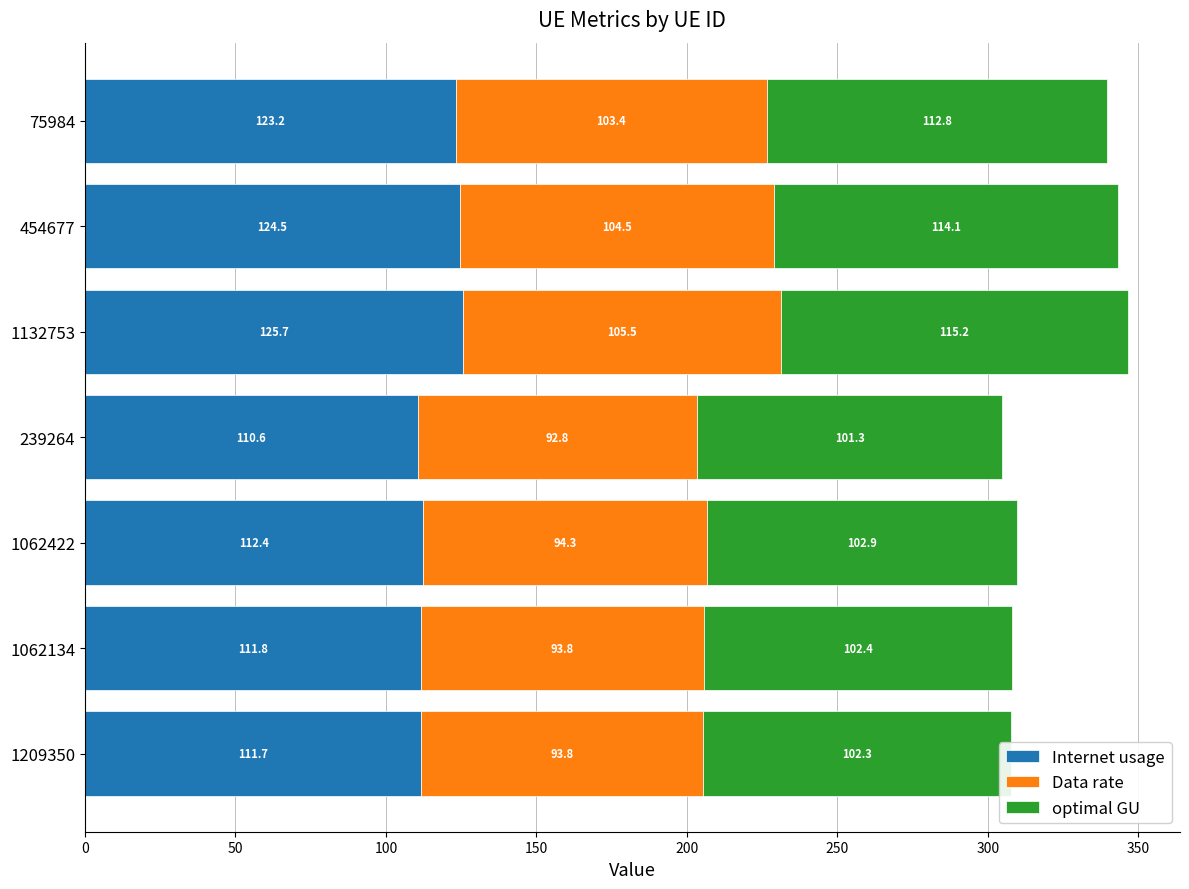

What is the difference between the second highest and minimum values in the Internet usage series?

13.9